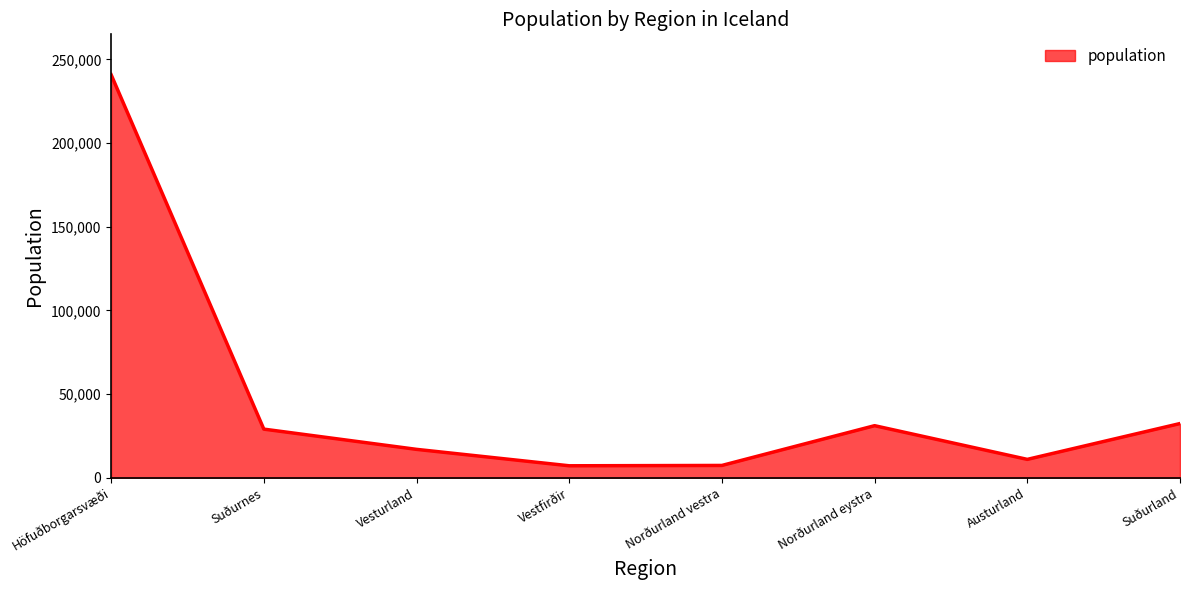

The chart shows a value of 43228 at Suðurnes. True or false?

False